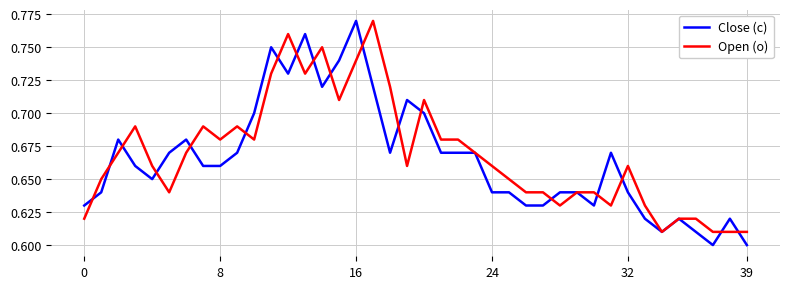

Which category has the highest value in the Close (c) series?

16